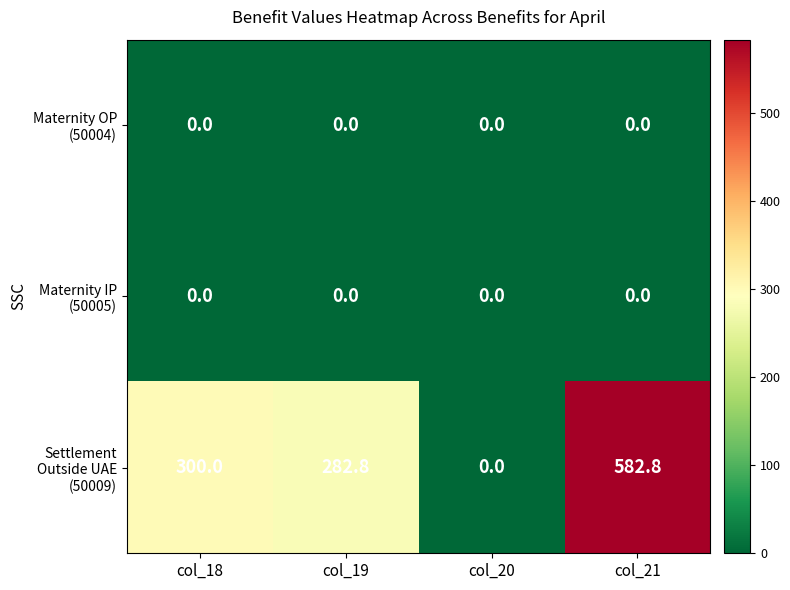

What is the difference between the highest and lowest values at col_19?

282.8